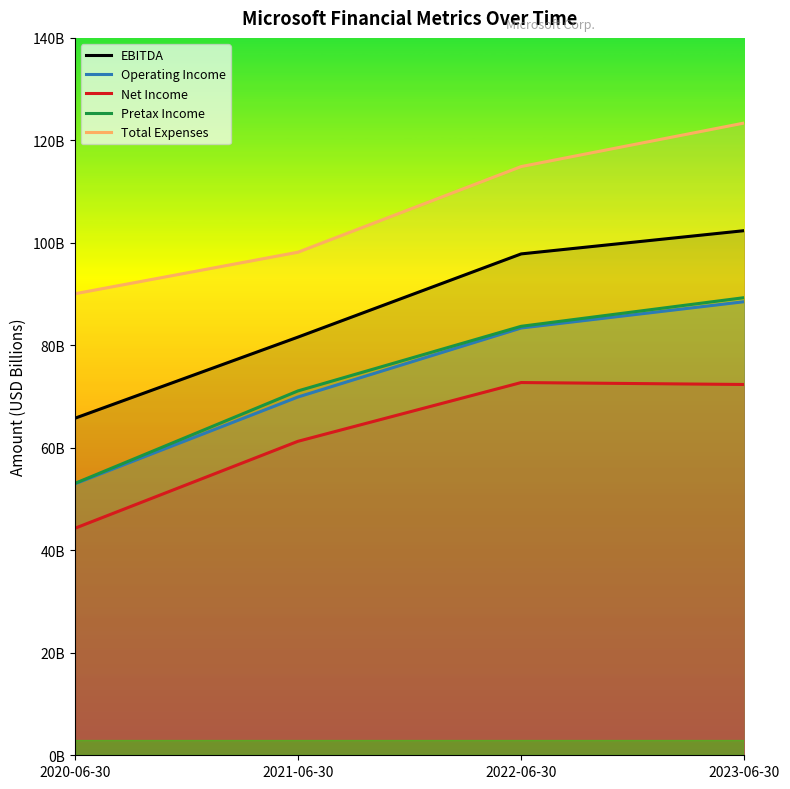

What is the spread (max minus min) of values at 2022-06-30?

42149000000.0